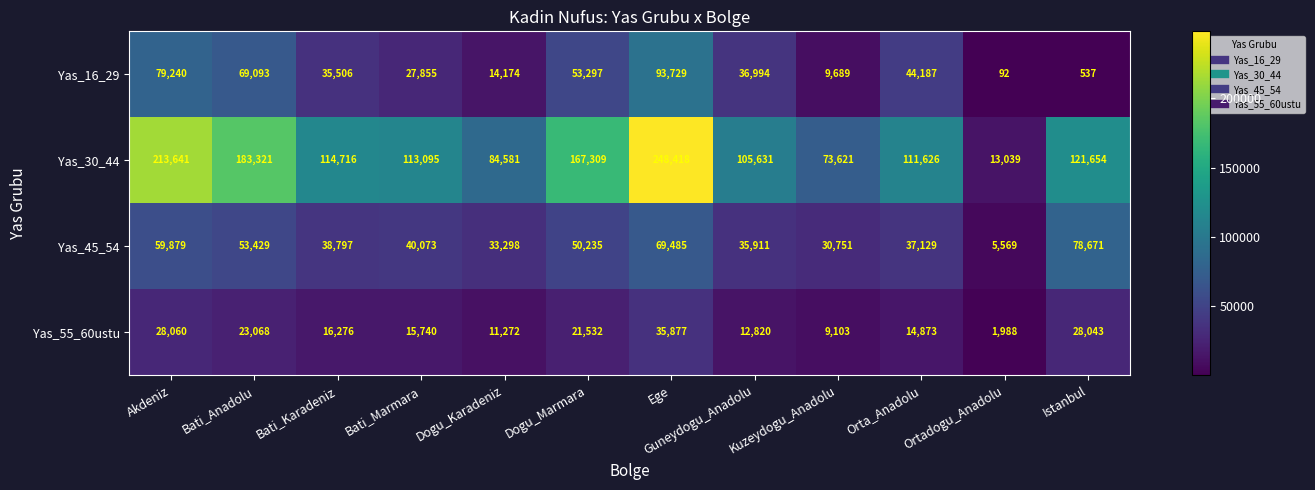

The value of Yas_16_29 at Dogu_Marmara is 53297. True or false?

True